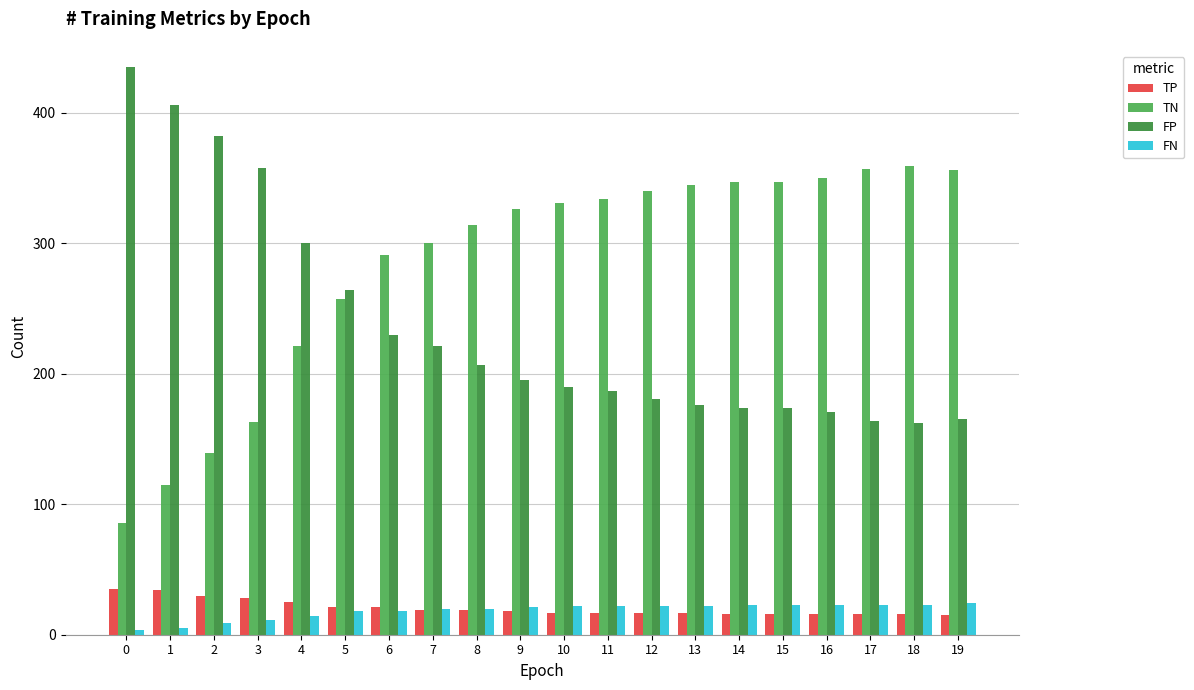

How many data points in TN are less than 331?

10